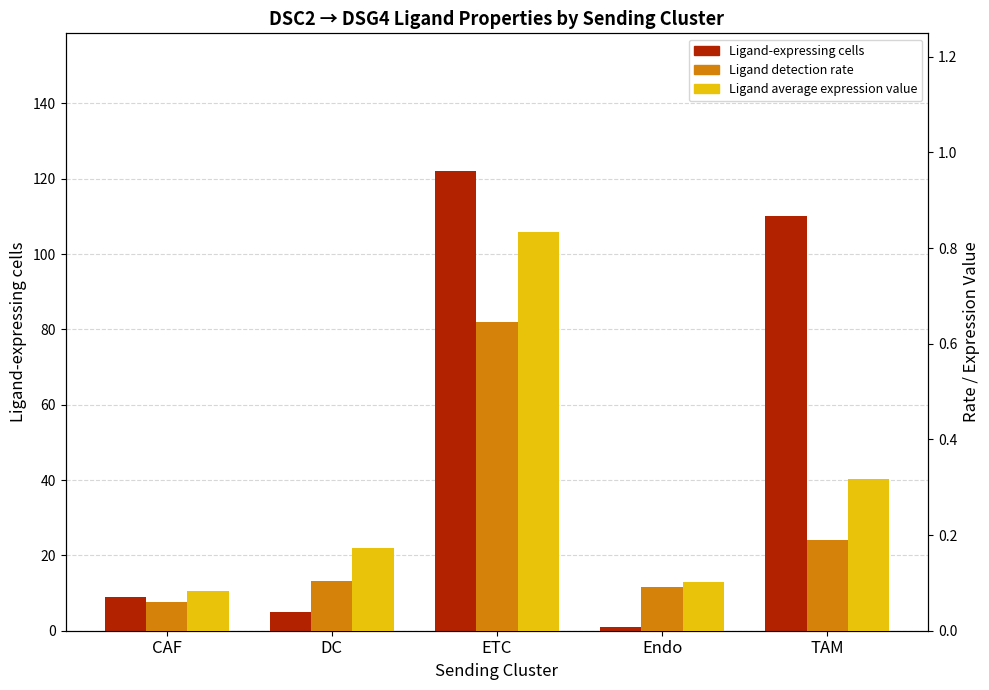

What is the total value across all series at Endo?

1.2